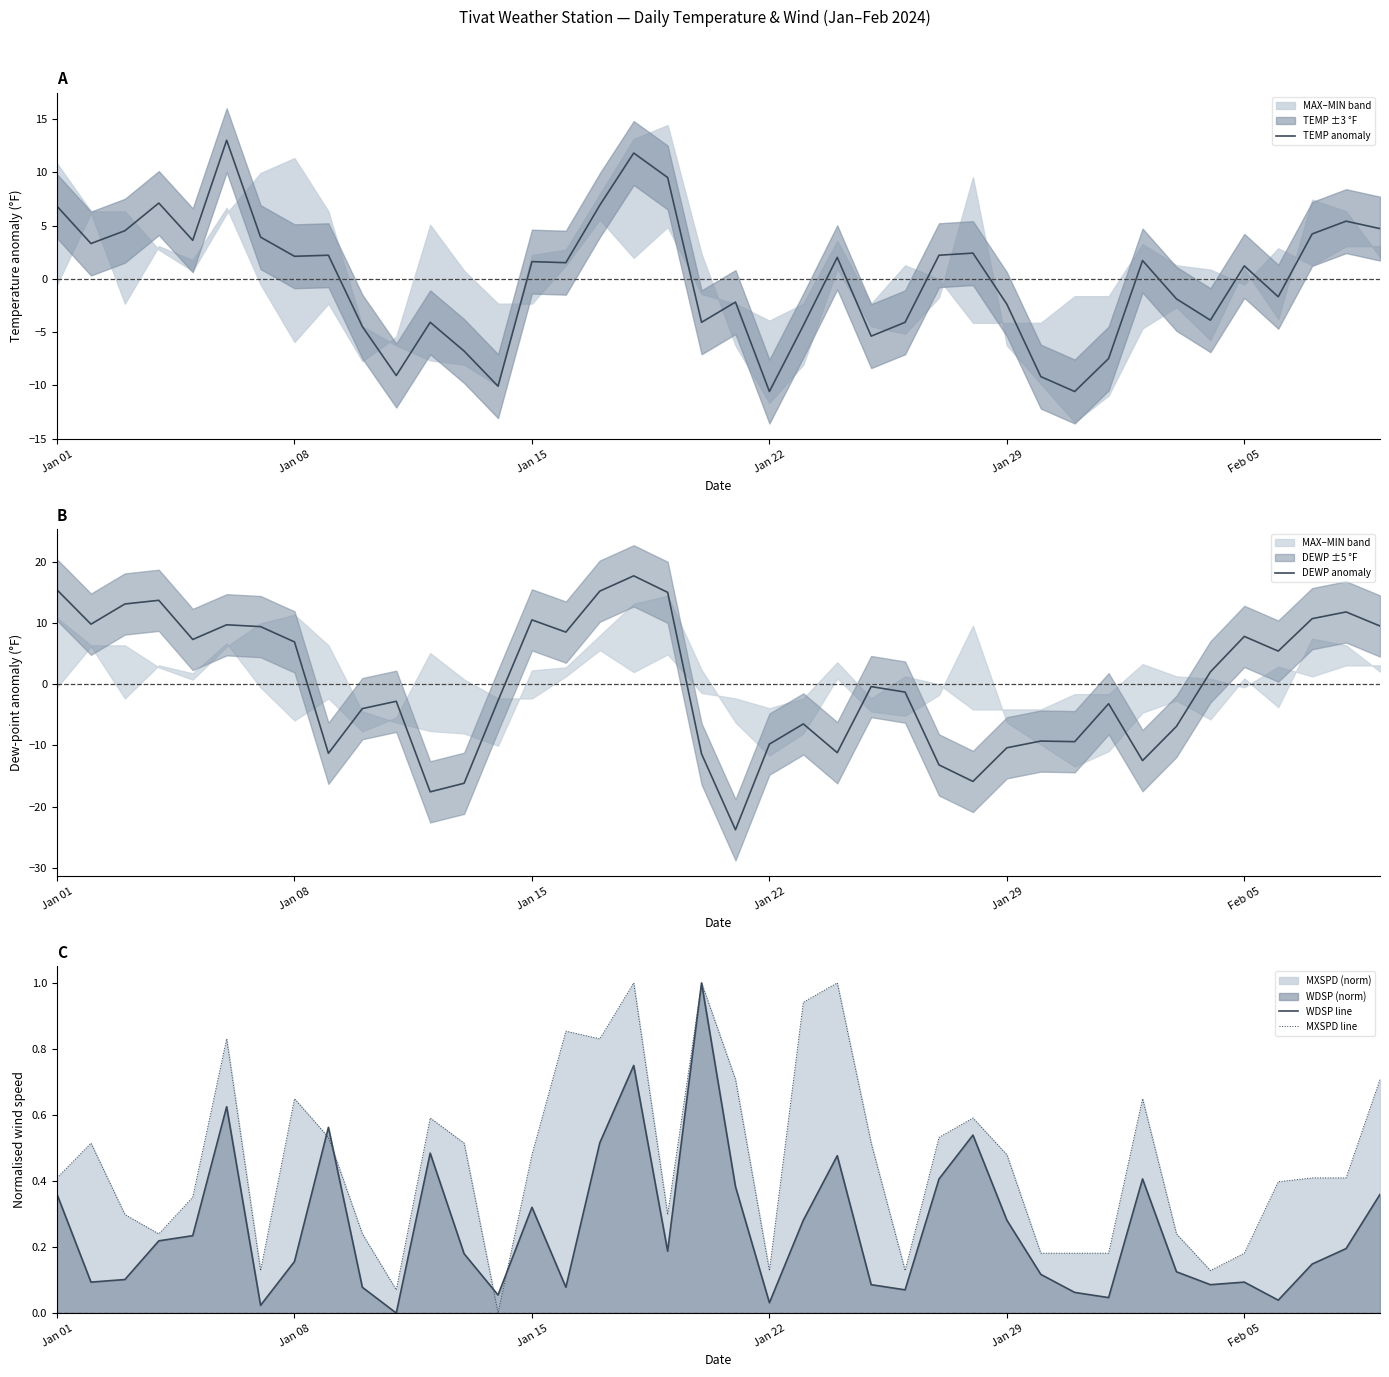

In DEWP anomaly, how many points are lower than both neighbors (excluding endpoints)?

11